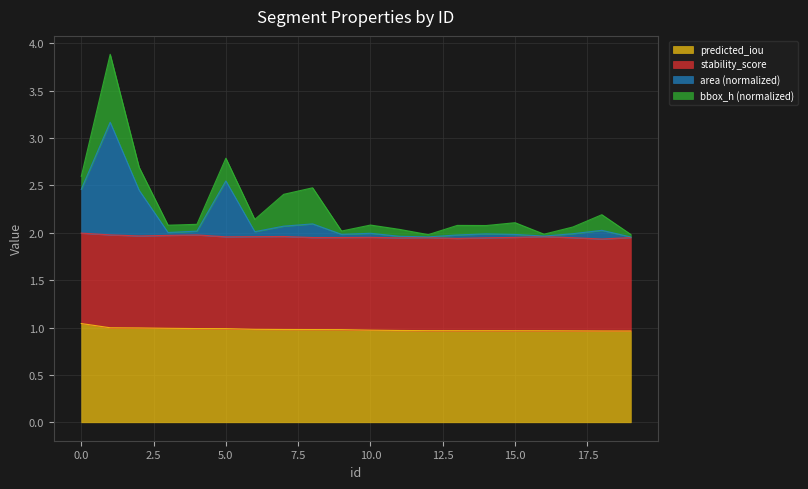

True or false: area_norm and predicted_iou cross at least once.

False